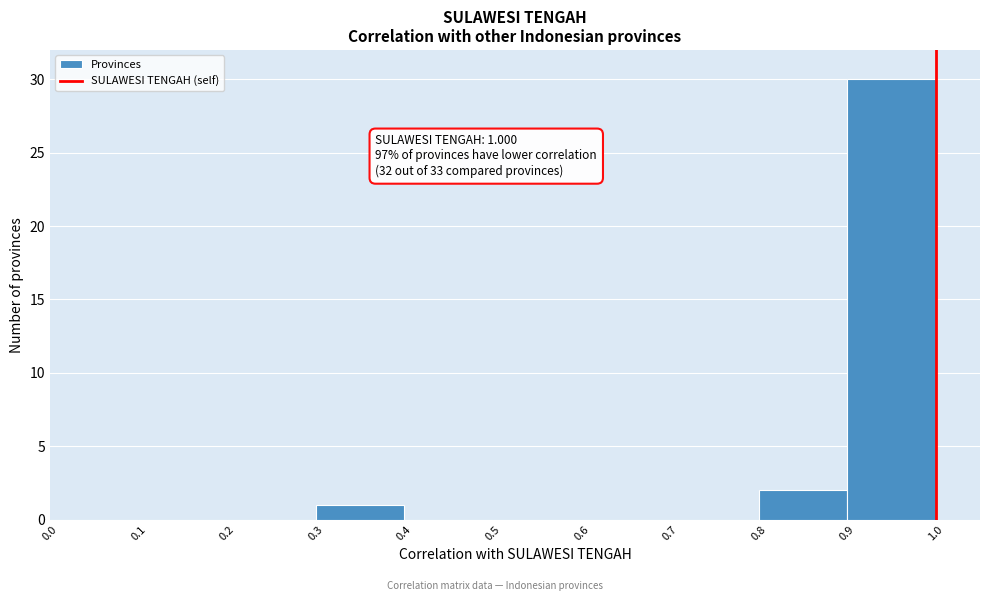

Over which range of the x-axis is the bar tallest?

0.9 to 1.0